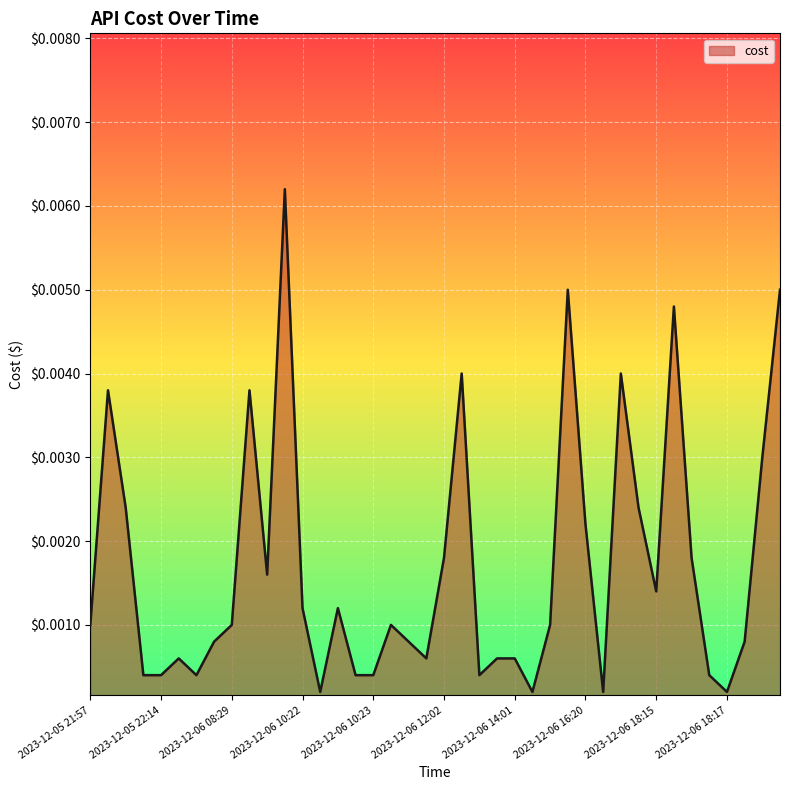

At which label is the value closest to 0?

2023-12-06 10:22